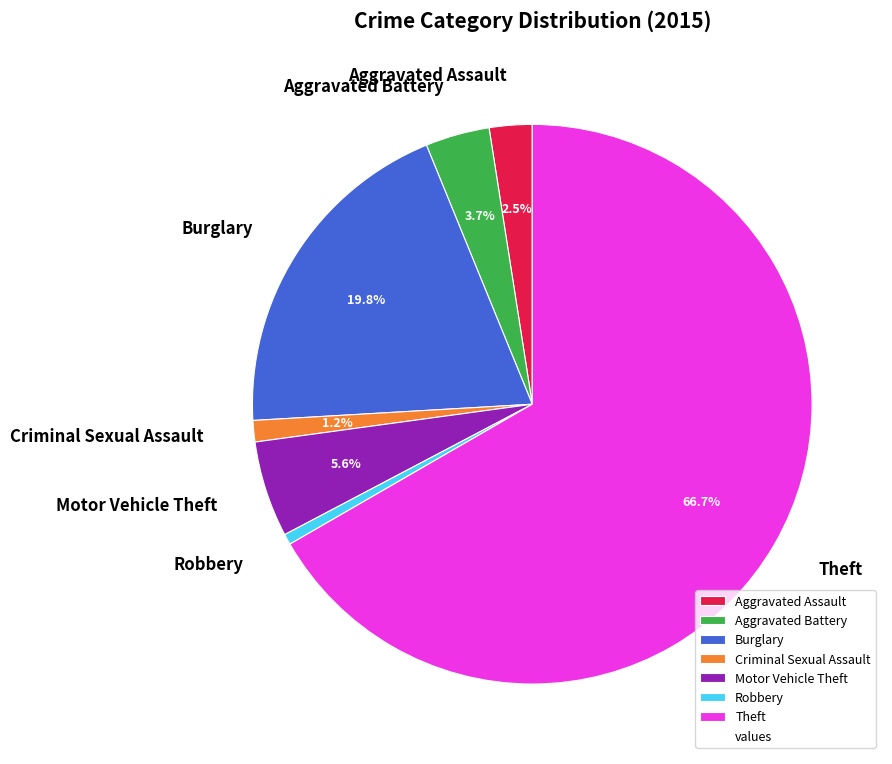

Does Aggravated Assault represent more than half of the total?

No